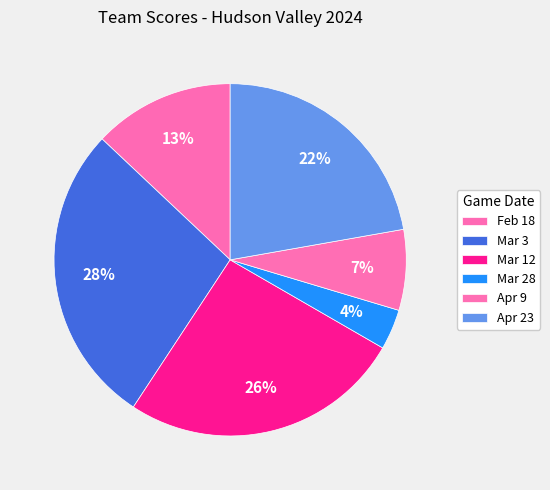

Which slice is the largest?

Mar 3